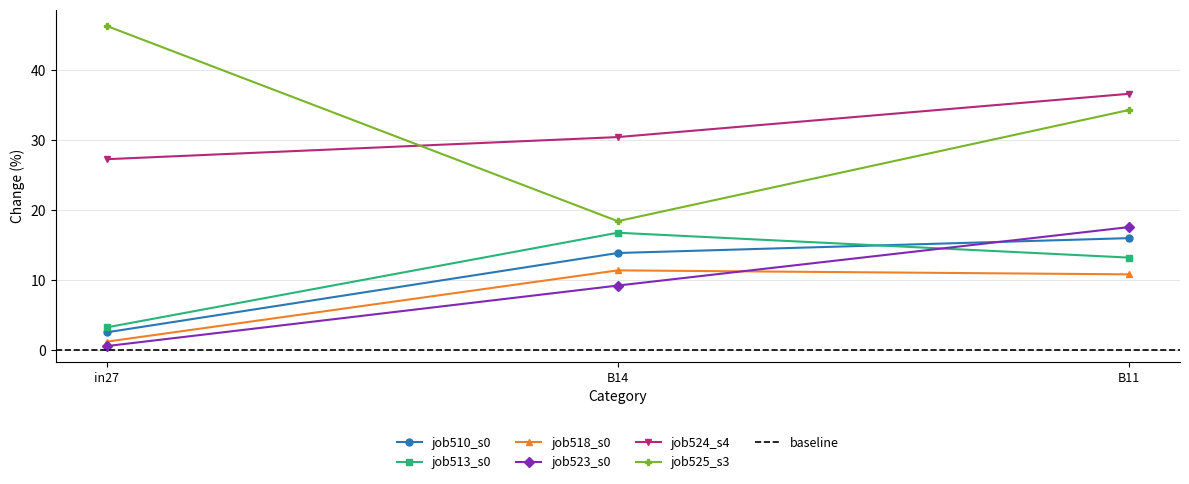

Does the chart have visible grid lines?

Yes